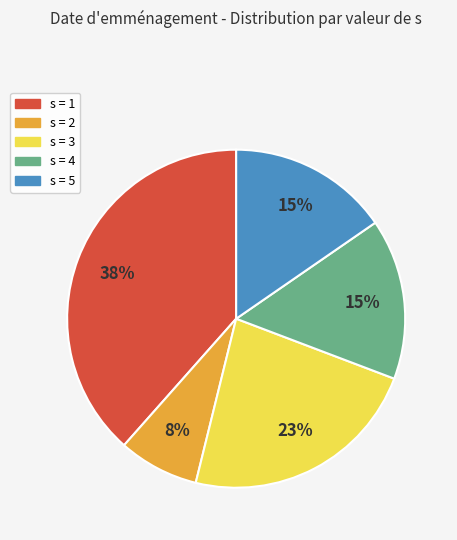

Is there a majority slice in this chart?

No